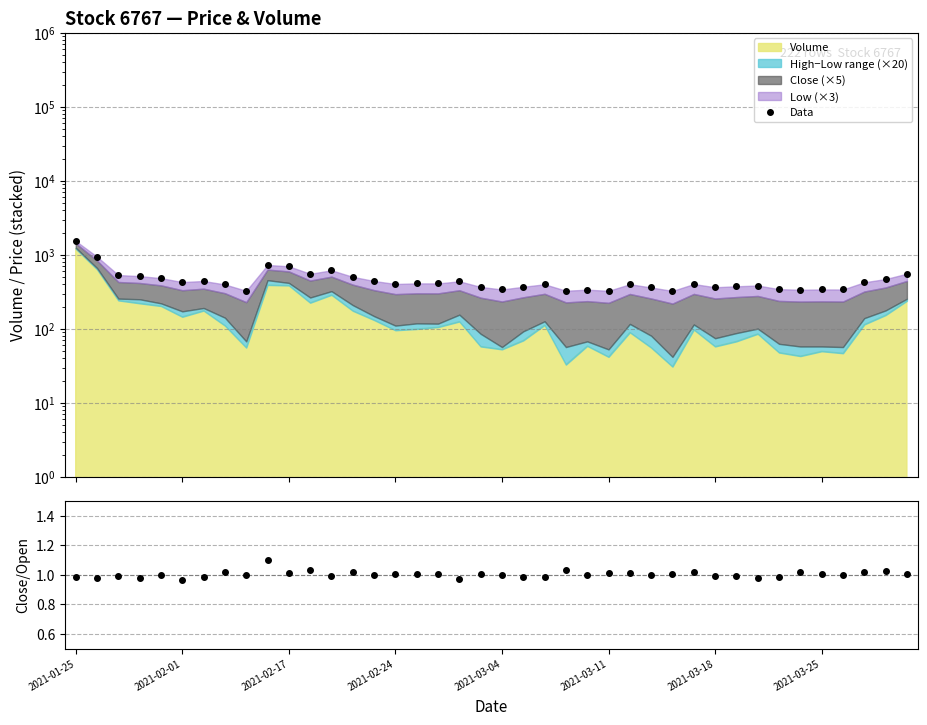

Between 8 and 35, which series saw the biggest shift?

Data